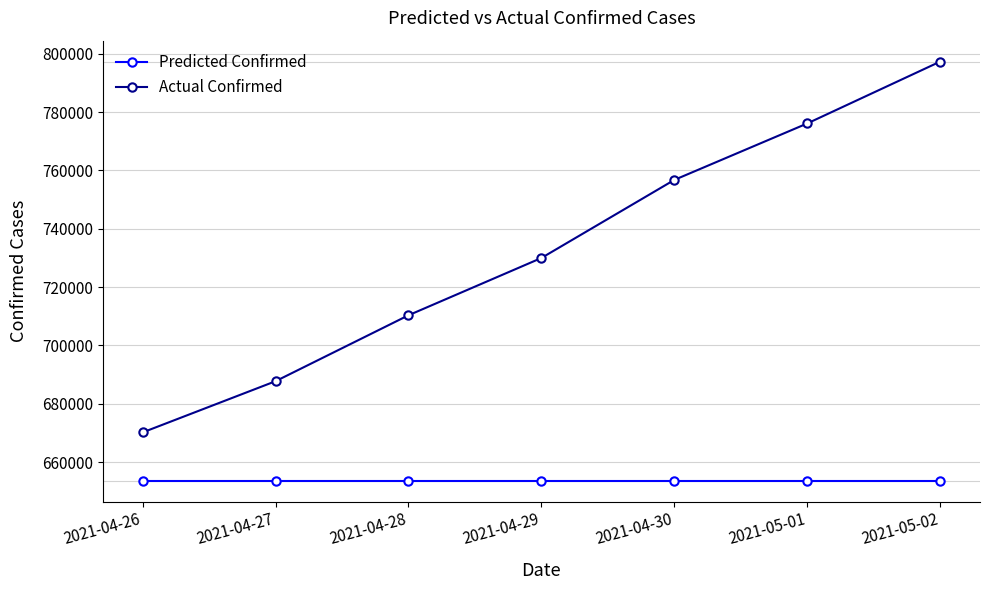

True or false: Actual Confirmed has more than 0 interior local peaks.

False